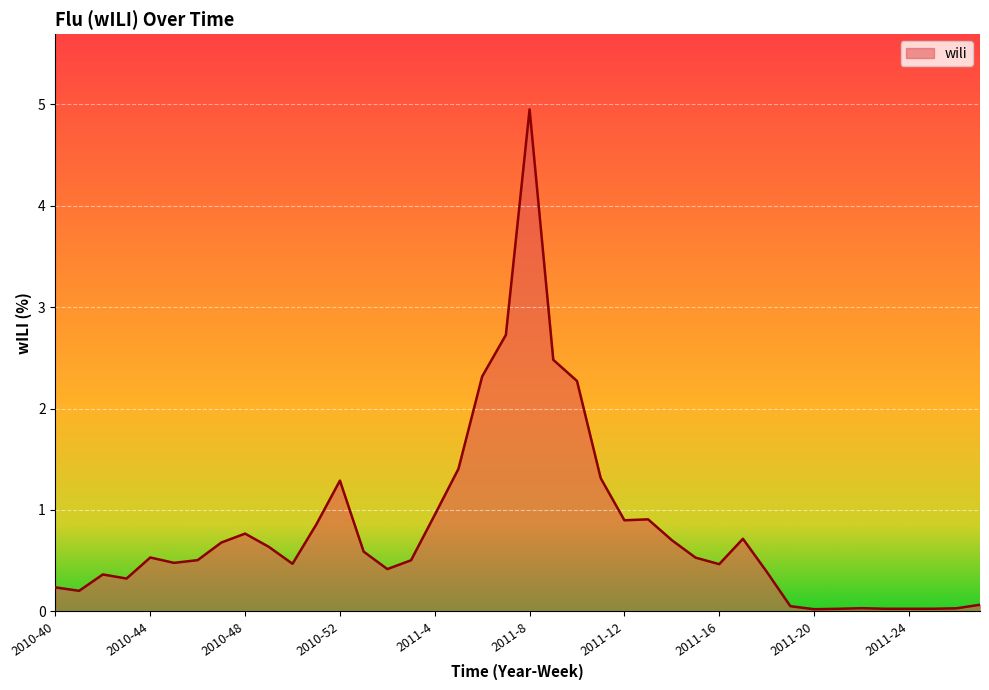

Does the chart have visible grid lines?

Yes